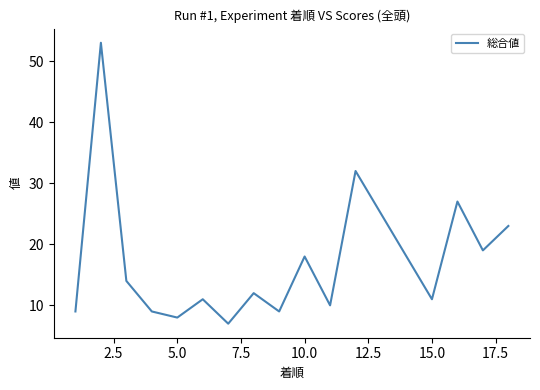

What is the difference between the maximum and minimum values?

46